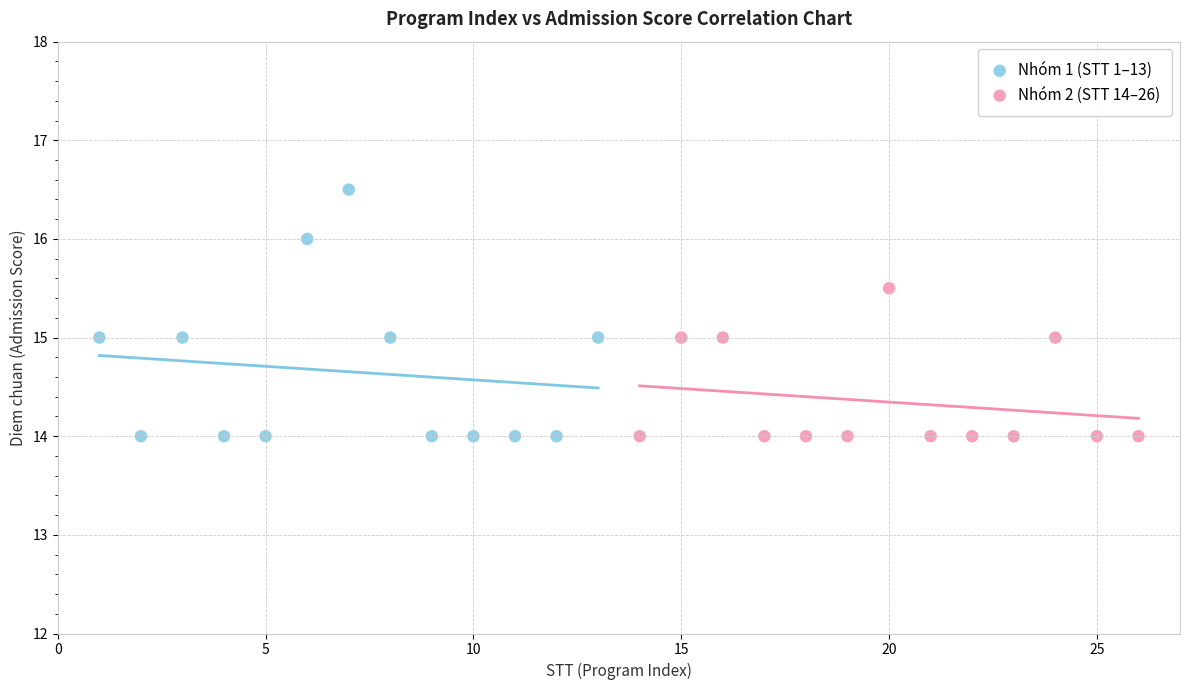

What are all the series names shown in the legend?

Nhóm 1 (STT 1–13), Nhóm 2 (STT 14–26)